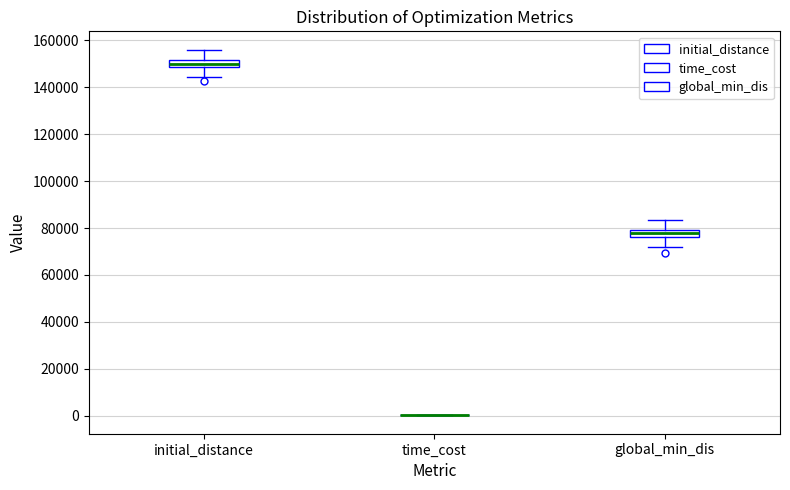

Reading left to right, read every box against the y-axis: the position of its median line, the range the box covers, and the ends of its whiskers. The values are not printed on the chart, so give them approximately, as read against the axis.

initial_distance: median 150000, box 148000 to 152000, whiskers 144000 to 156000
time_cost: box collapsed to a line at 0, whiskers 0 to 0
global_min_dis: median 78000, box 76000 to 80000, whiskers 72000 to 84000